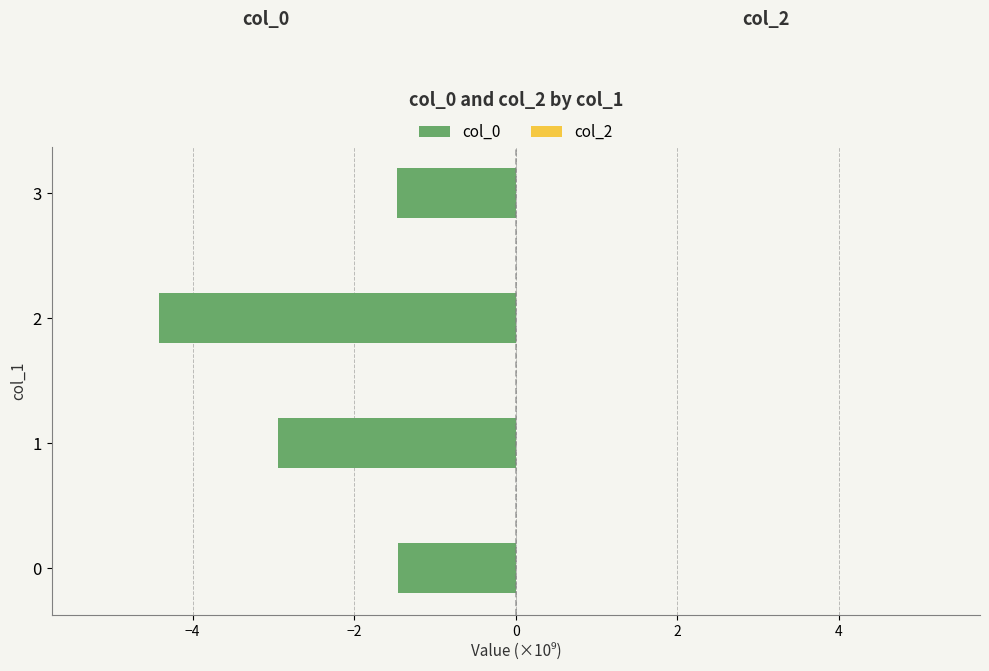

The value at 2 is -4.4. True or false?

True